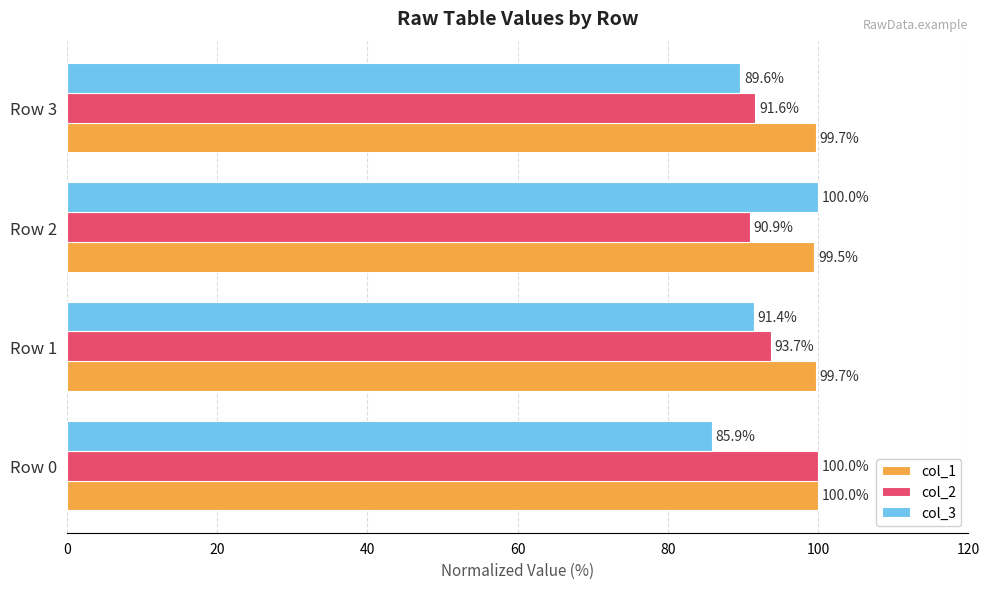

What is the spread (max minus min) of values at Row 0?

14.1